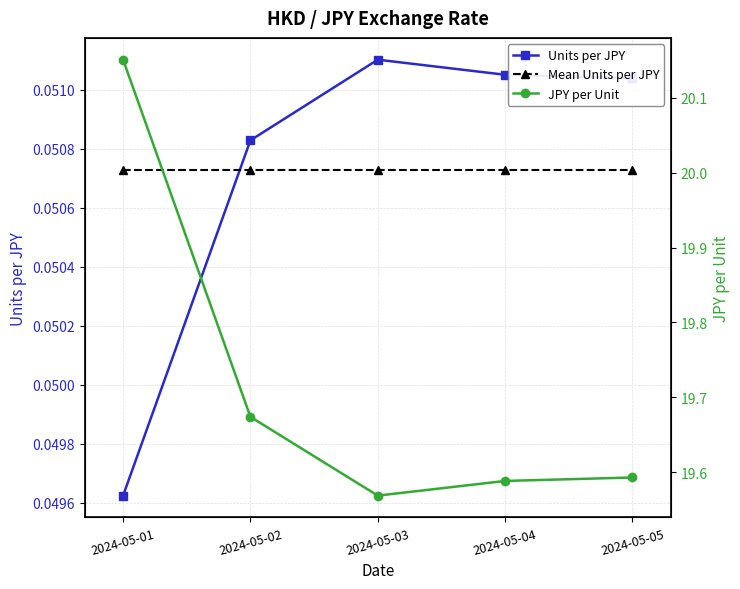

What is the greatest value displayed?

20.2